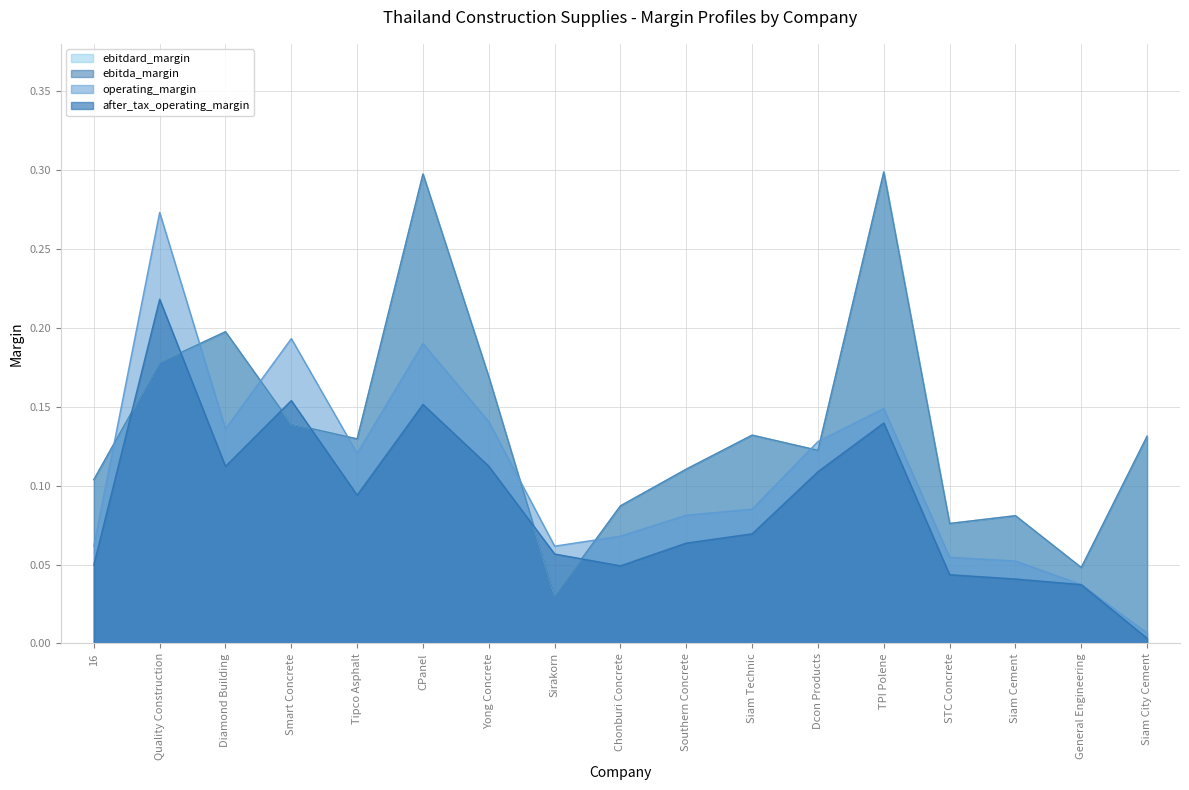

Which series changed the most between Yong Concrete and Siam City Cement?

operating_margin